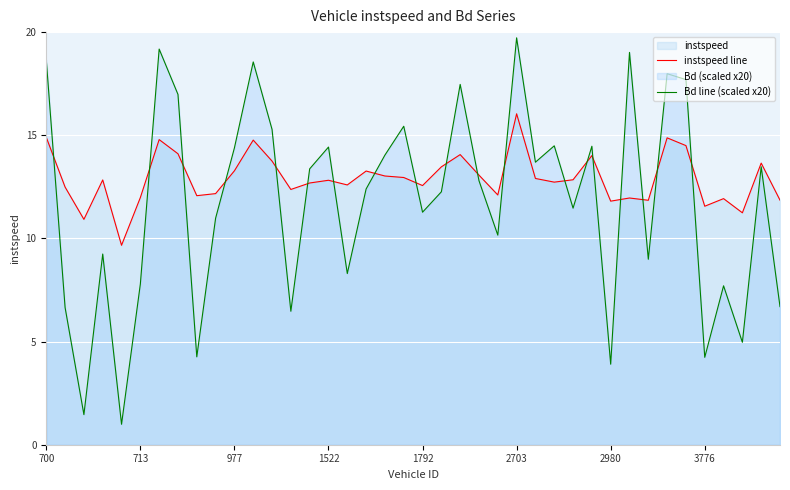

Which series has the largest range (max minus min)?

Bd line (scaled x20)